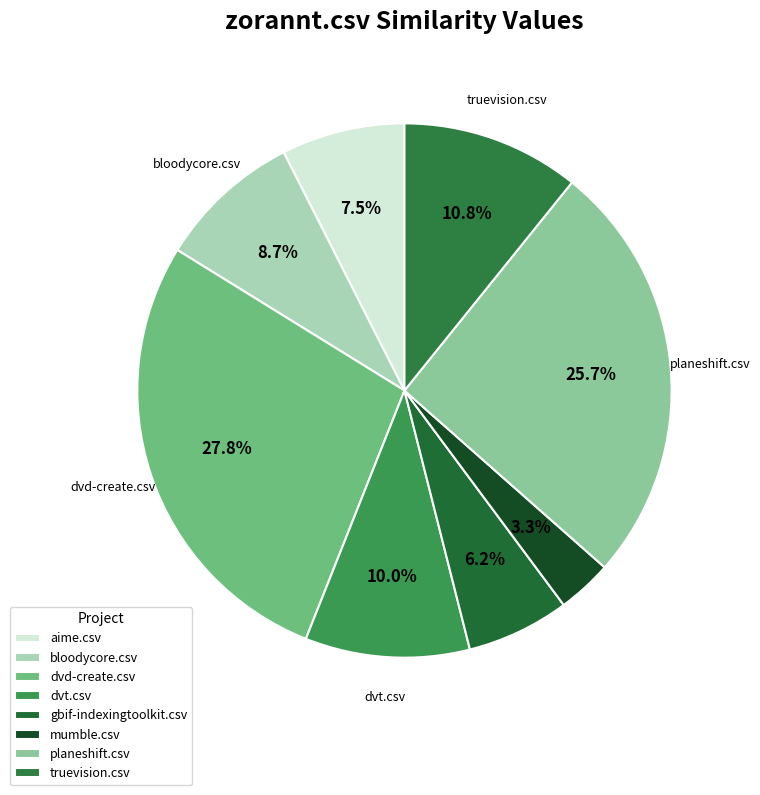

Is the sum of aime.csv and planeshift.csv greater than half?

No